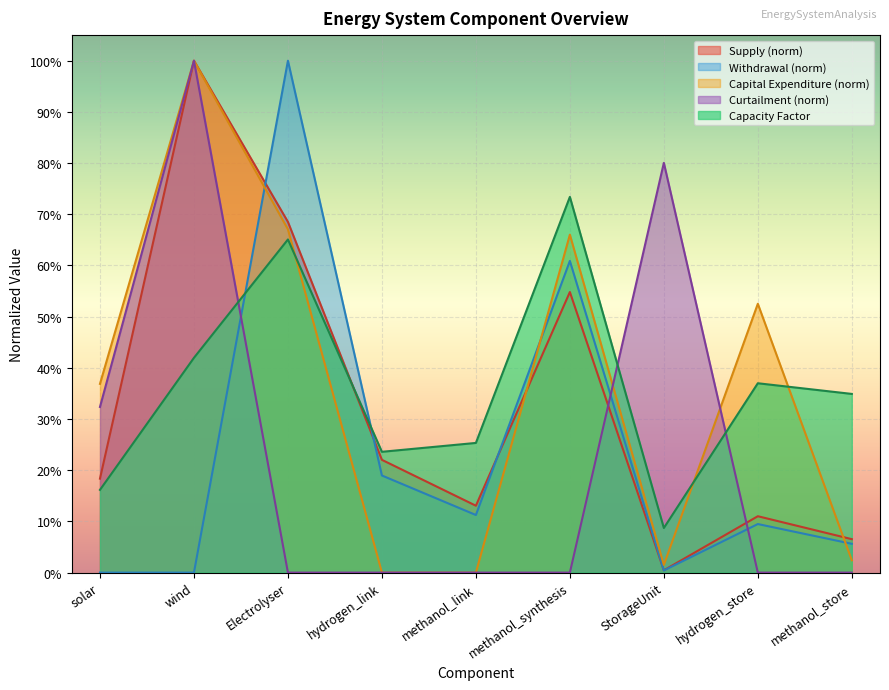

Reading left to right, transcribe all the data shown in this chart.

Supply: 0.2	1.0	0.7	0.2	0.1	0.5	0.0	0.1	0.1
Withdrawal: 0.0	0.0	1.0	0.2	0.1	0.6	0.0	0.1	0.1
Capital Expenditure: 0.4	1.0	0.7	0.0	0.0	0.7	0.0	0.5	0.0
Curtailment: 0.3	1.0	0.0	0.0	0.0	0.0	0.8	0.0	0.0
Capacity Factor: 0.2	0.4	0.7	0.2	0.3	0.7	0.1	0.4	0.3